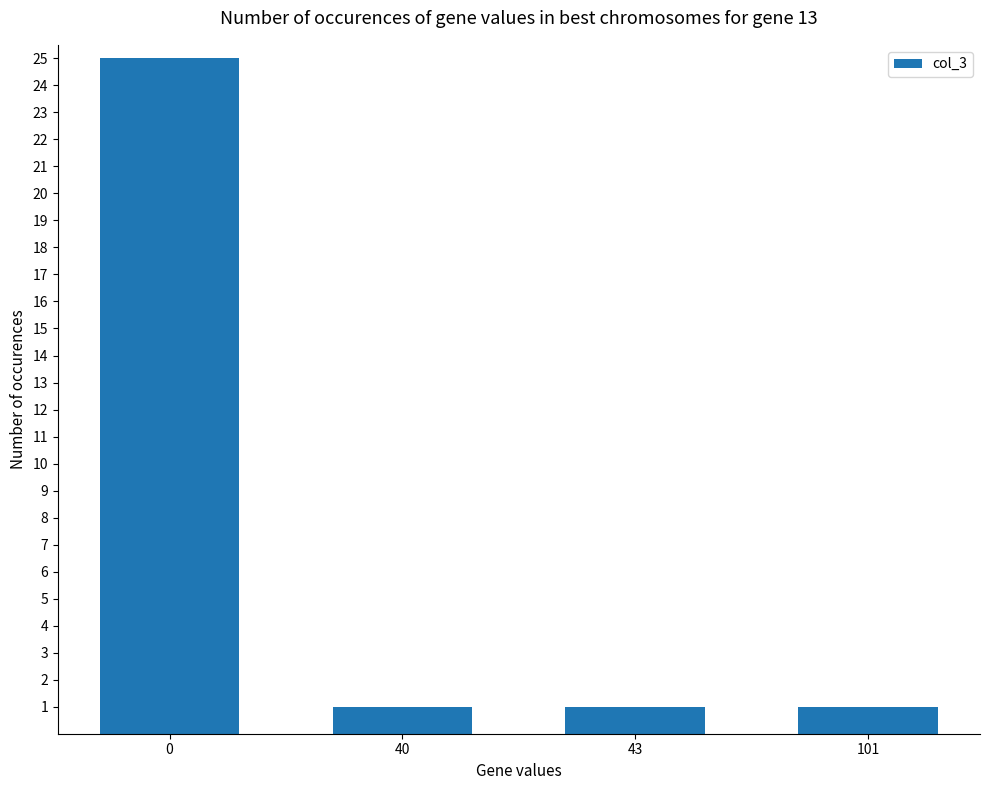

What is the sum of all values?

28